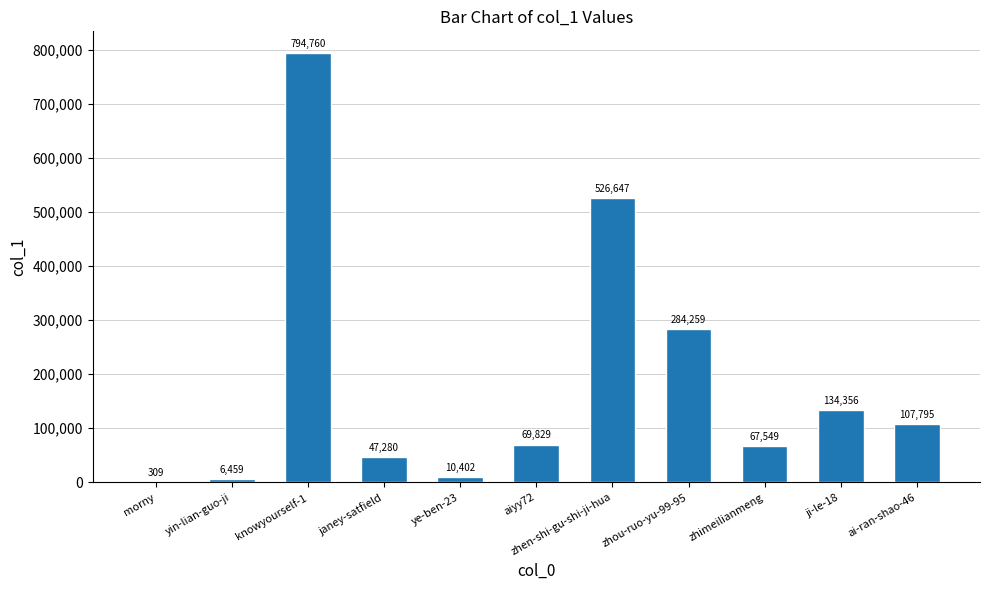

Which has a higher value, janey-satfield or ai-ran-shao-46?

ai-ran-shao-46